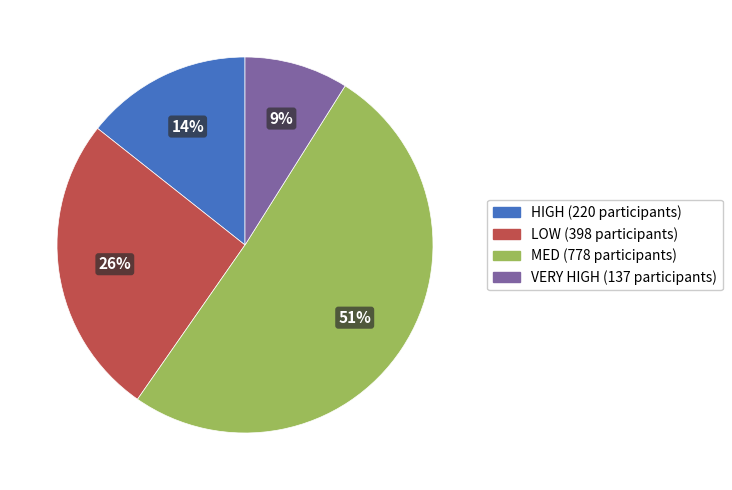

Is there any slice that represents more than half of the pie?

Yes